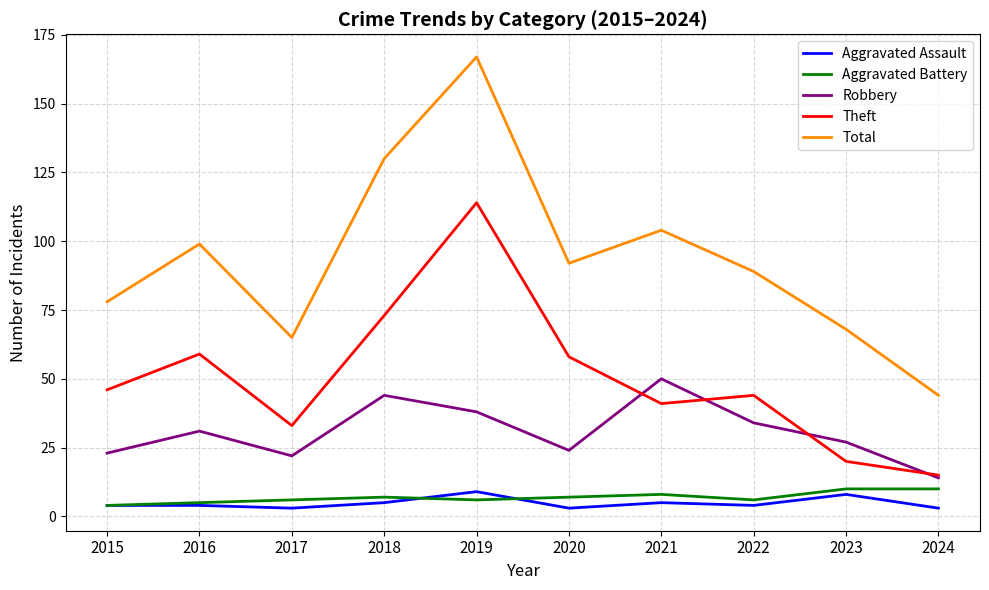

The Total series shows 285 at 2019. True or false?

False